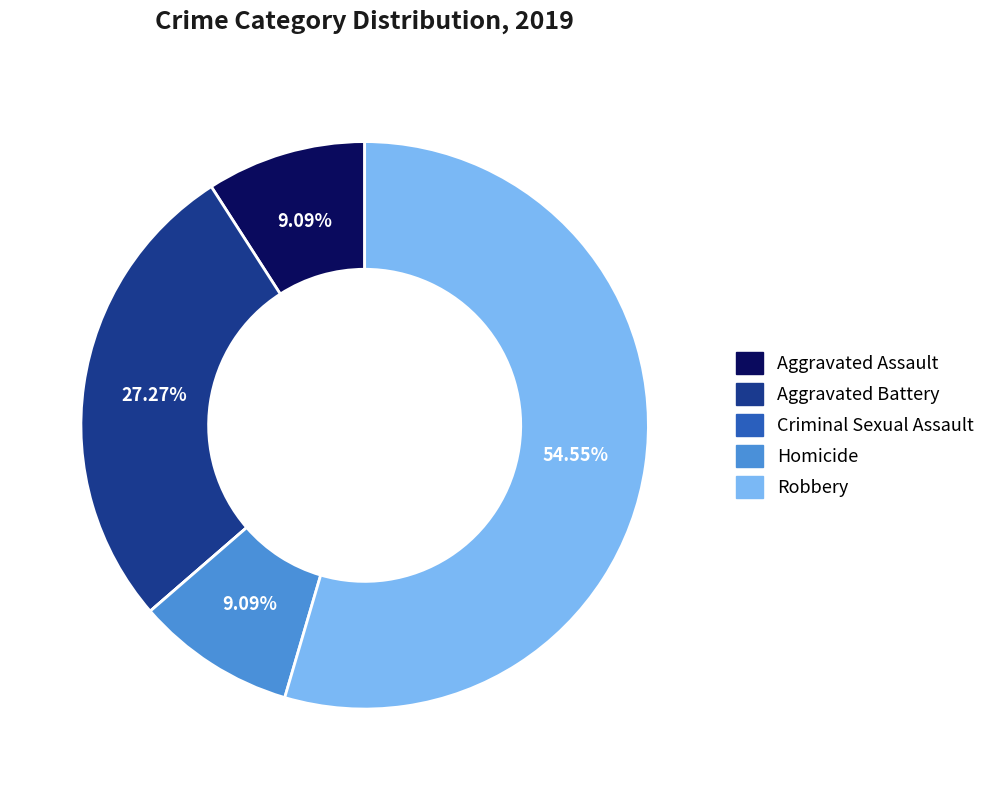

Between Homicide and Aggravated Battery, which is larger?

Aggravated Battery